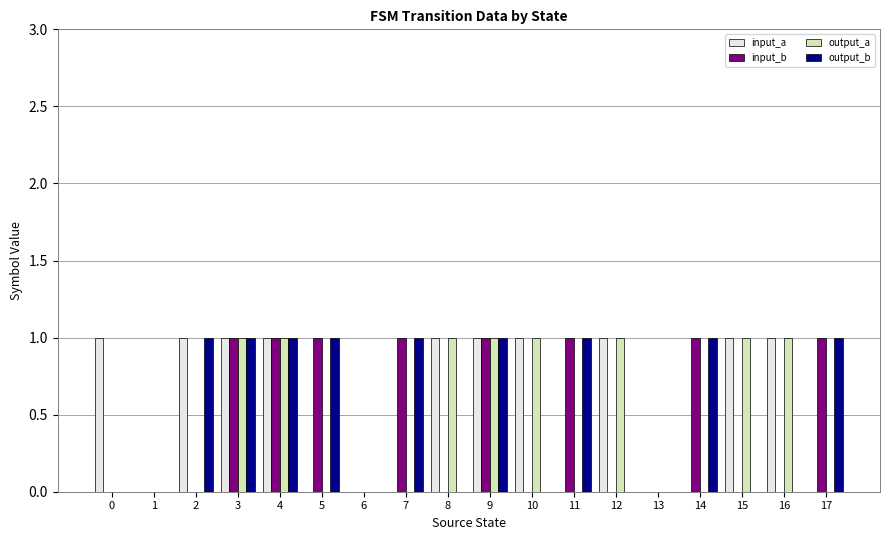

Between 0 and 1, which series saw the biggest shift?

input_a